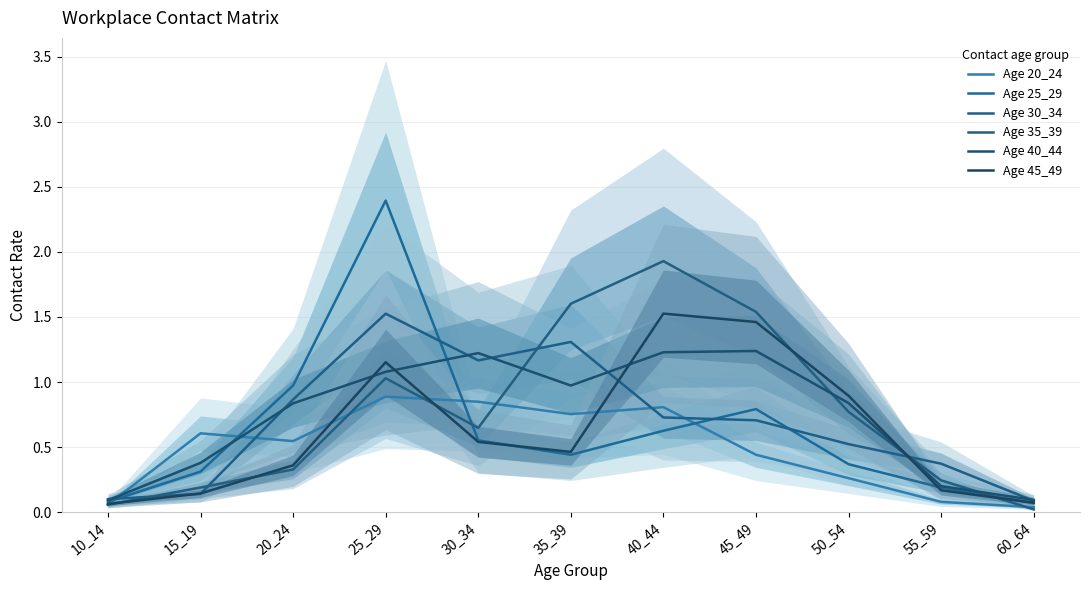

What is the value of the Age 25_29 point at the 6th from the left?

0.4